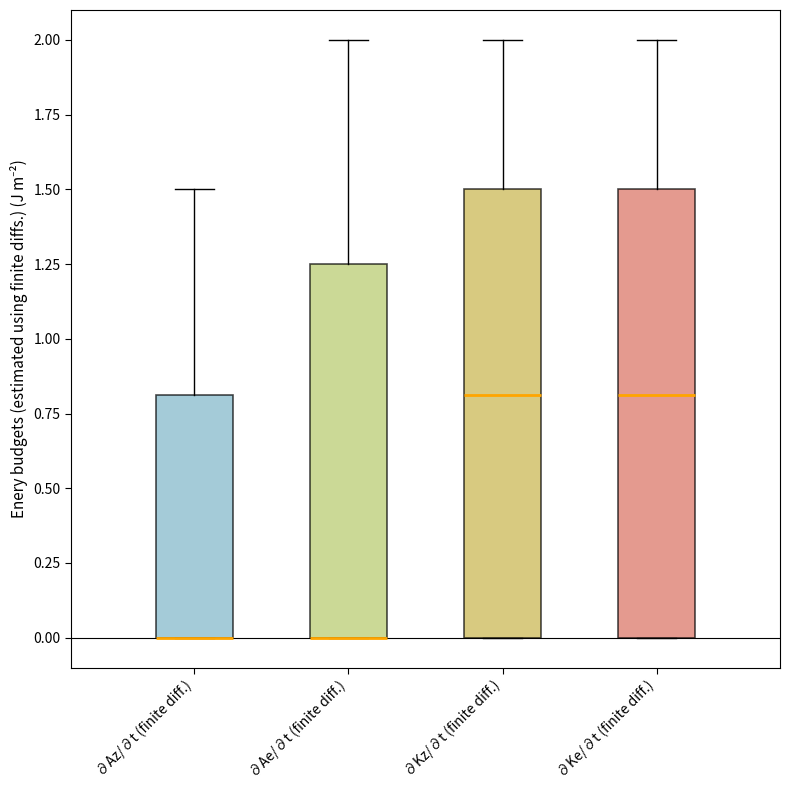

Where is the upper edge of the box for ∂Az/∂t (finite diff.) on the y-axis? The values are not printed on the chart, so give them approximately, as read against the axis.

0.80